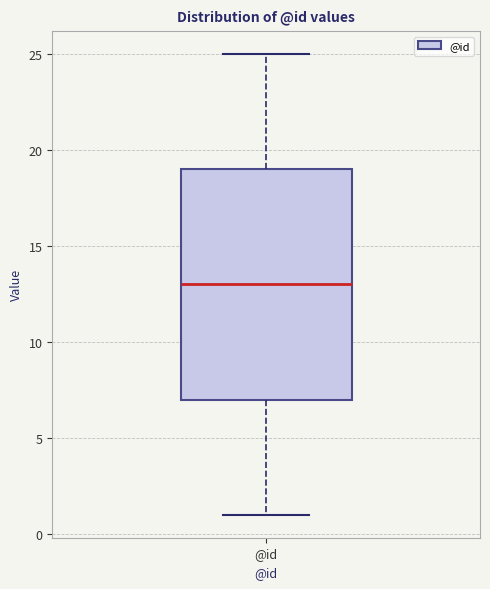

Where does the median line of the box for @id sit on the y-axis? The values are not printed on the chart, so give them approximately, as read against the axis.

13